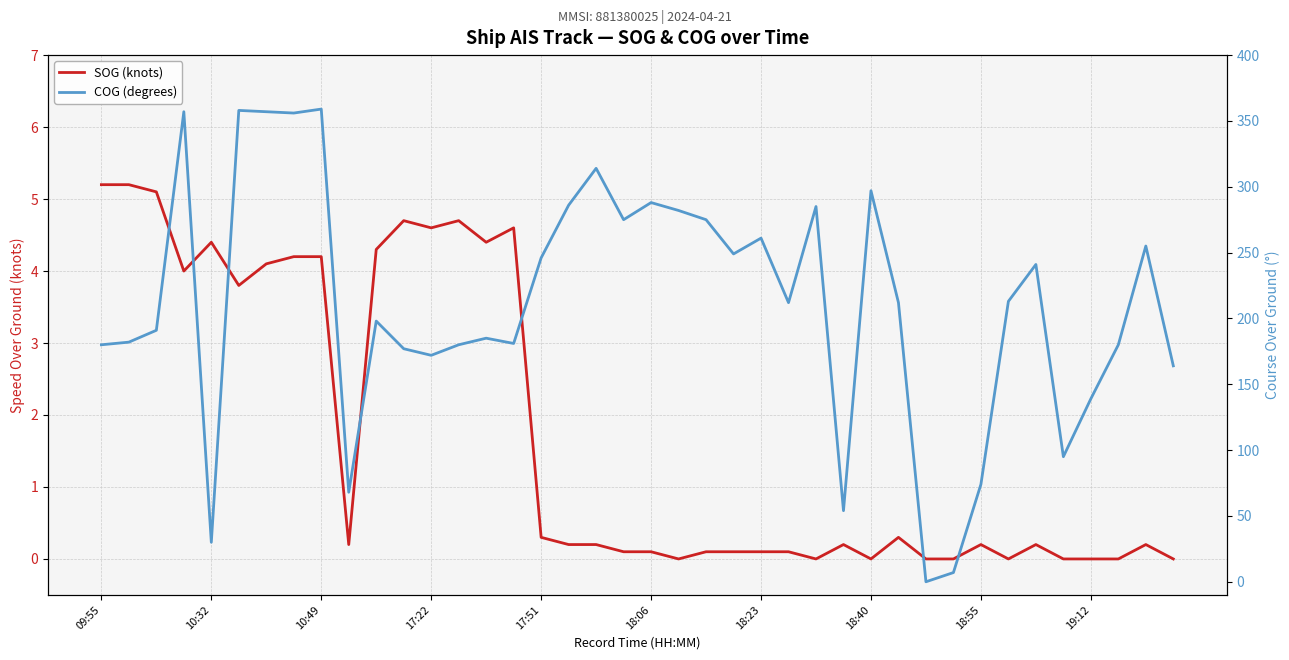

How many data points in COG (degrees) are above 212?

19